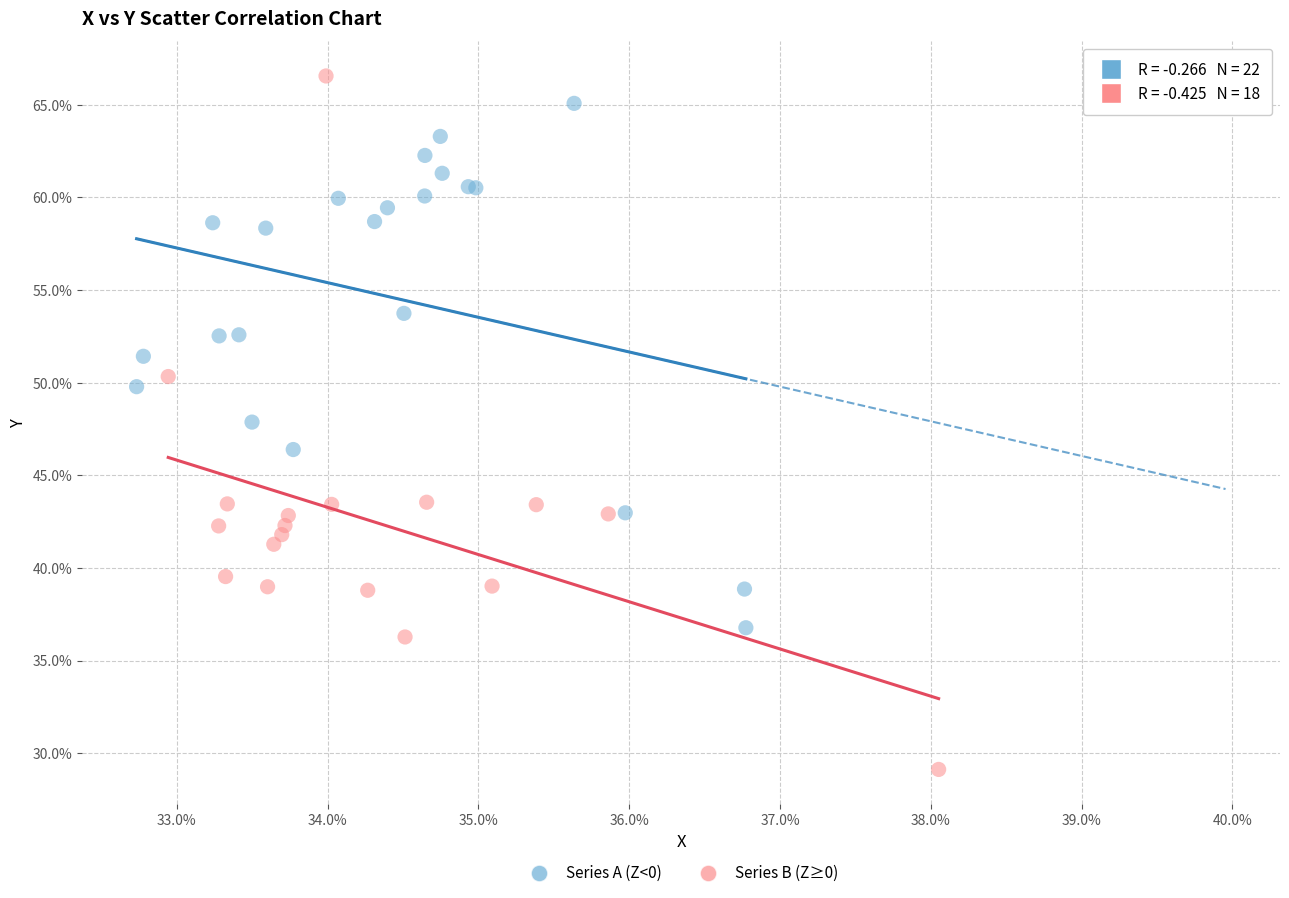

Which series has the widest spread of Y values?

Series B (Z≥0)